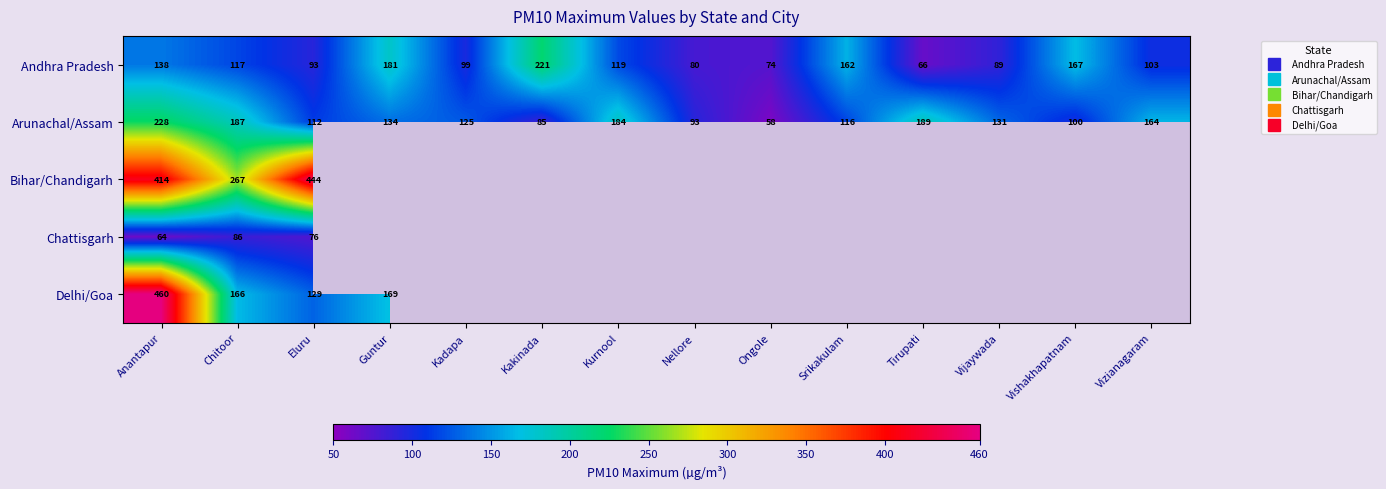

What is the maximum value for Delhi/Goa?

460.0